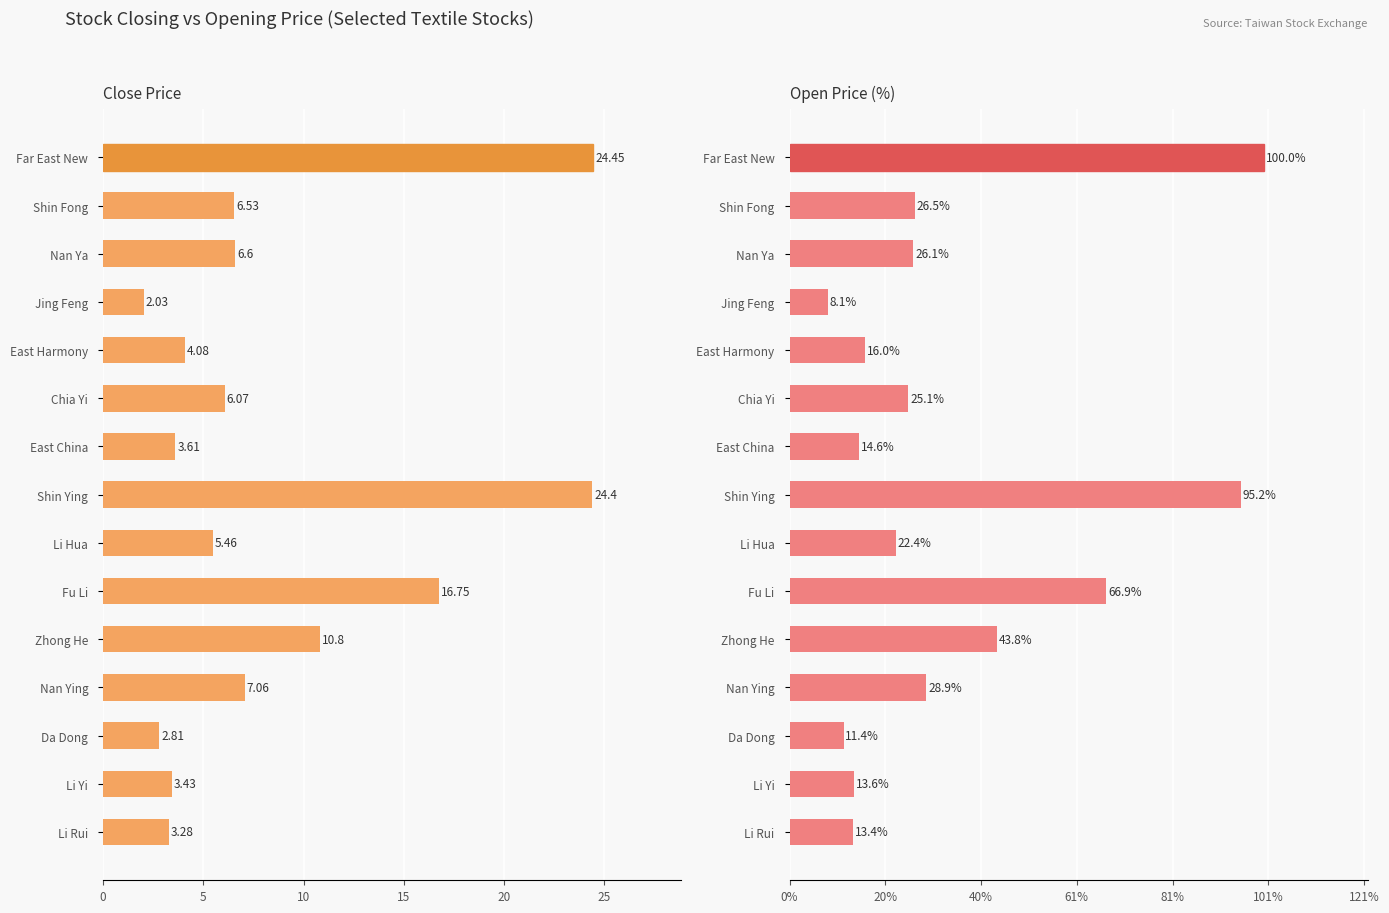

Rank the series at 10 from highest to lowest value.

Close Price, Open Price